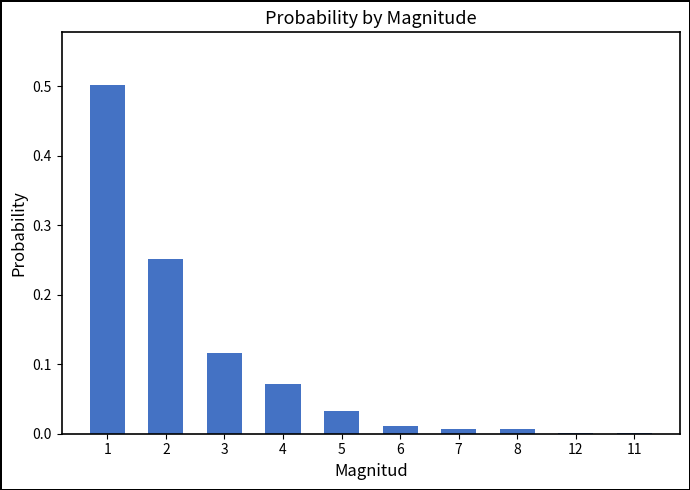

The chart shows a value of 0.1 at 2. True or false?

False